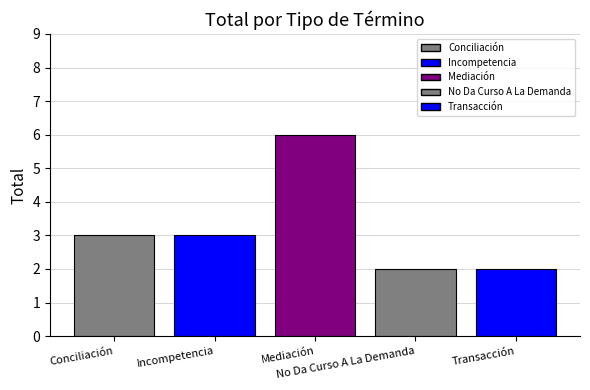

Are the bars horizontal?

No